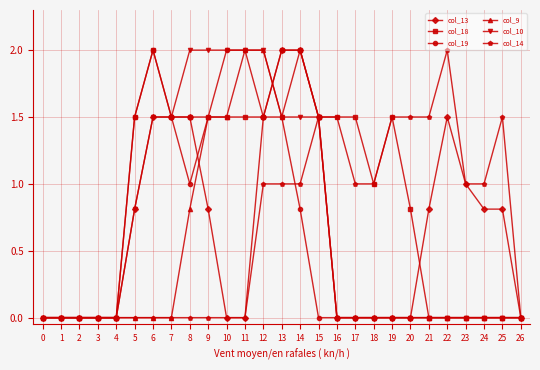

Does the chart have visible grid lines?

Yes